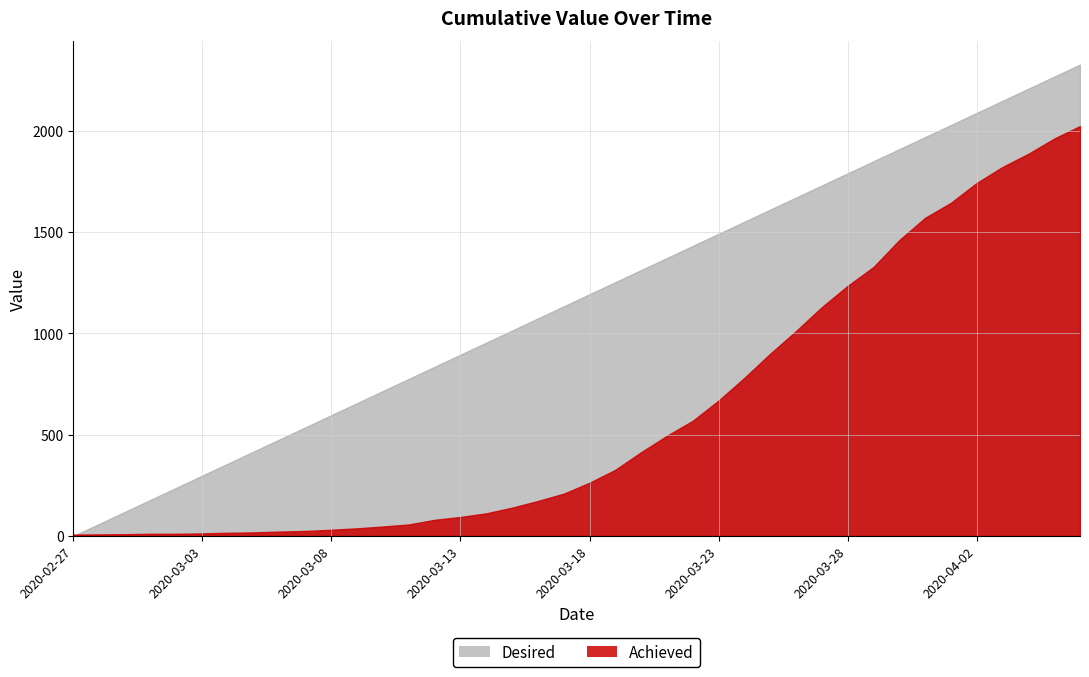

True or false: the data shows 25 at 2020-03-09.

False